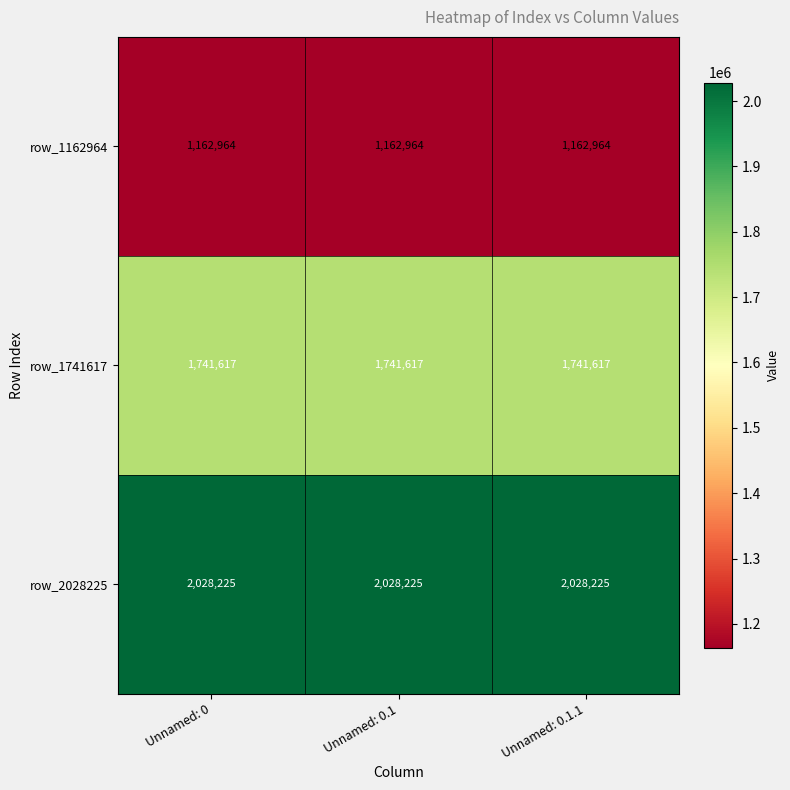

The row_1741617 series shows 1741617 at Unnamed: 0.1.1. True or false?

True